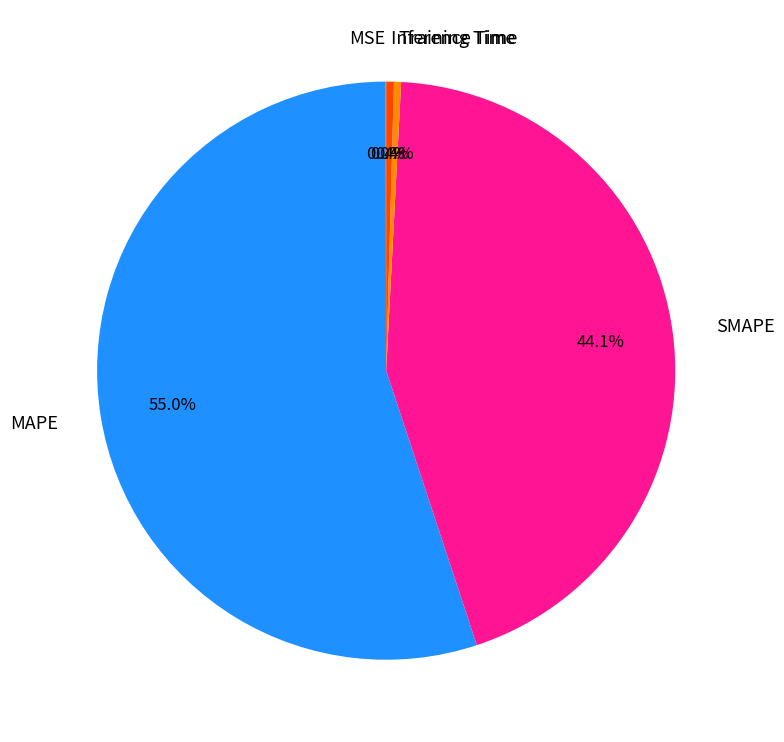

Between SMAPE and Training Time, which is larger?

SMAPE